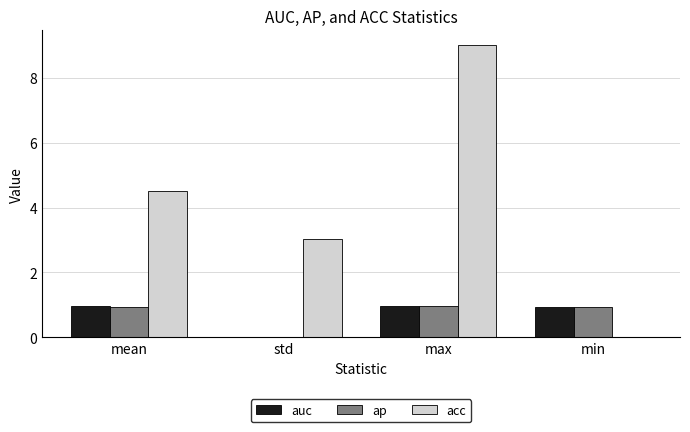

Which series has the largest range (max minus min)?

acc